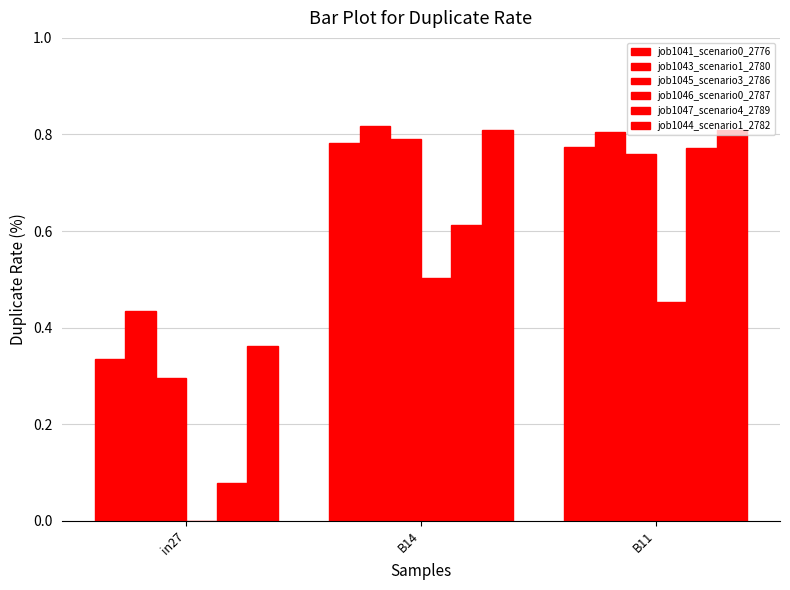

How many series are shown in this chart?

6